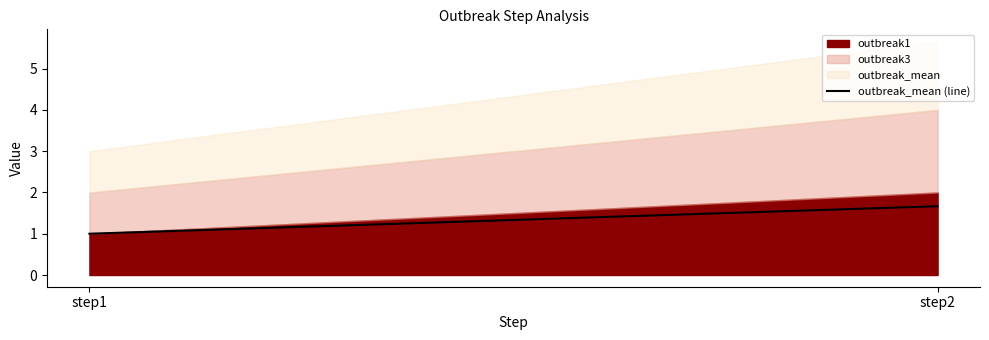

Rank the categories by value from lowest to highest.

step1, step2